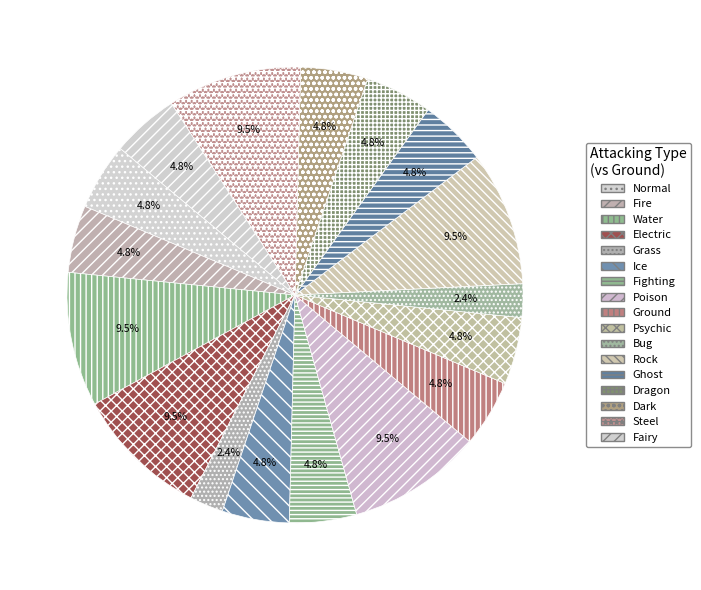

Count the number of slices in the pie.

17